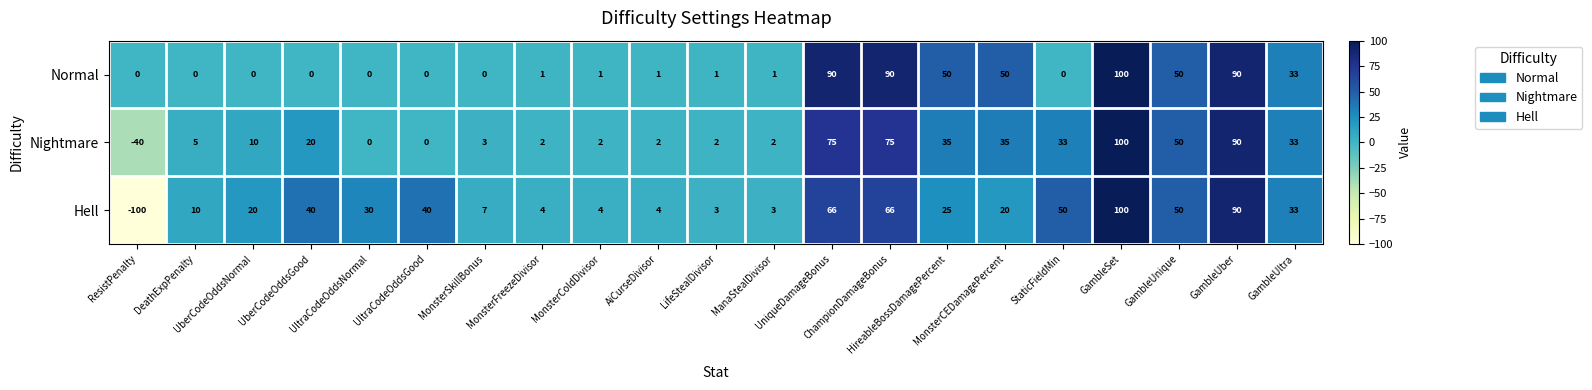

What is the difference between the highest and lowest values at UniqueDamageBonus?

24